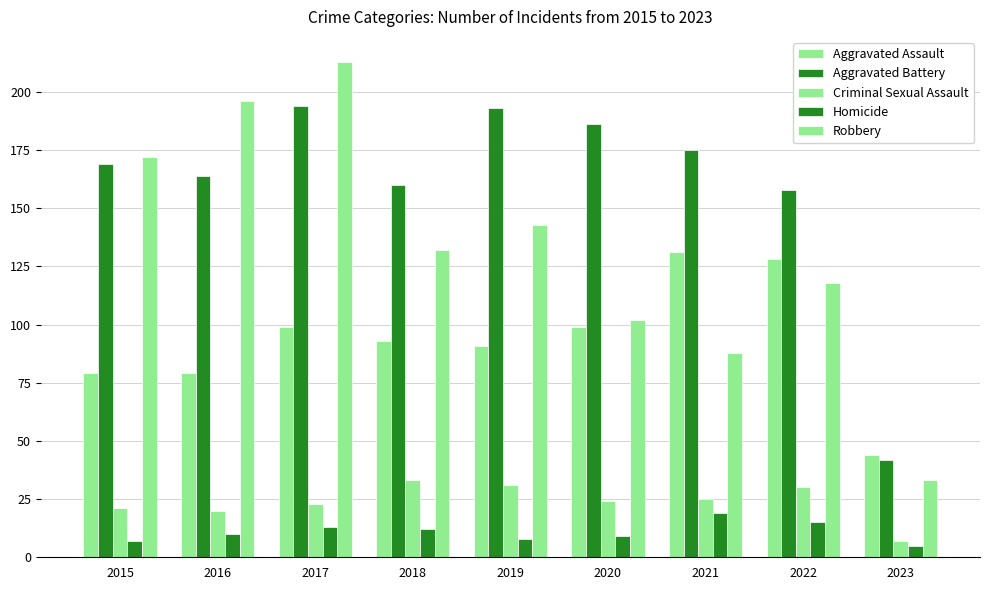

Are the bars horizontal?

No